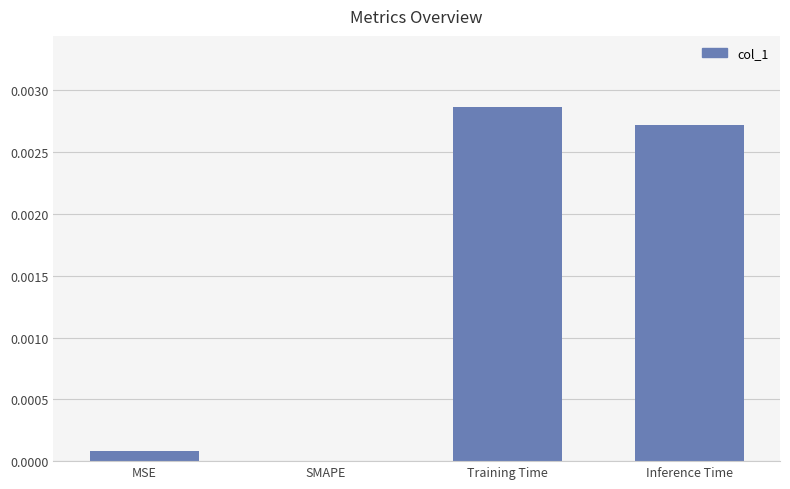

Between SMAPE and Inference Time, which is larger?

Inference Time